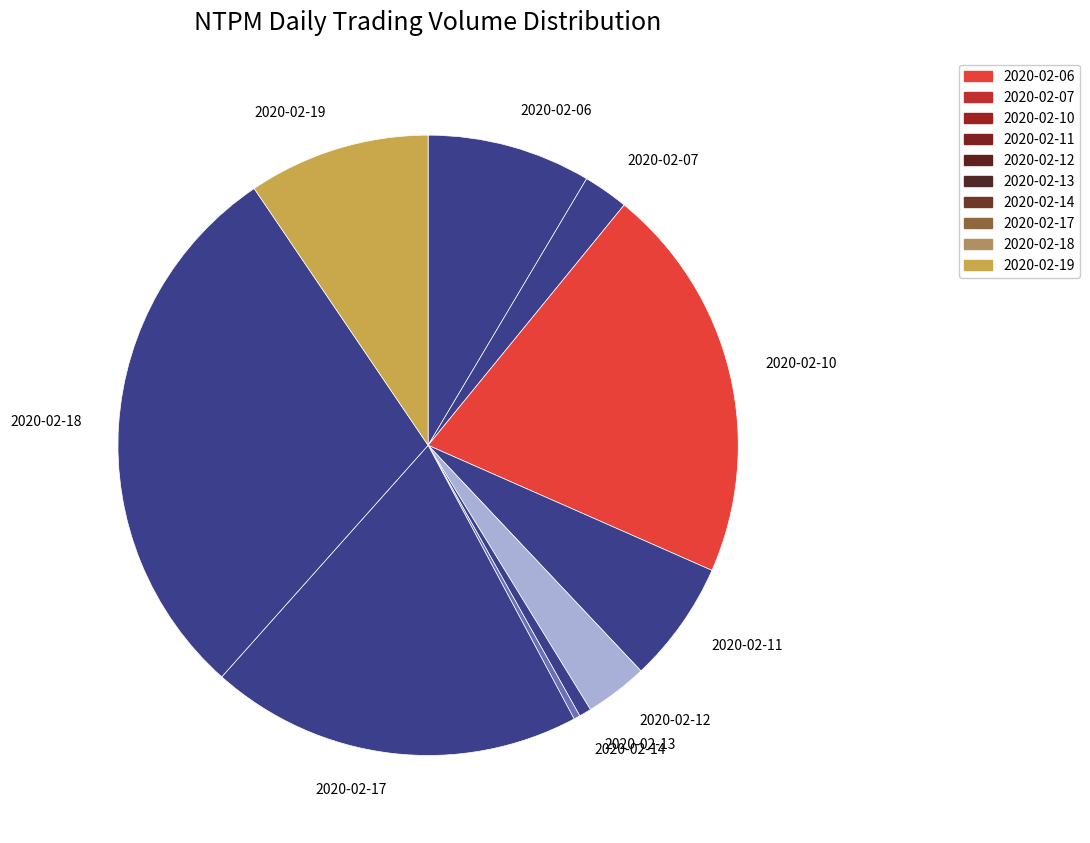

Which has a higher value, 2020-02-17 or 2020-02-07?

2020-02-17